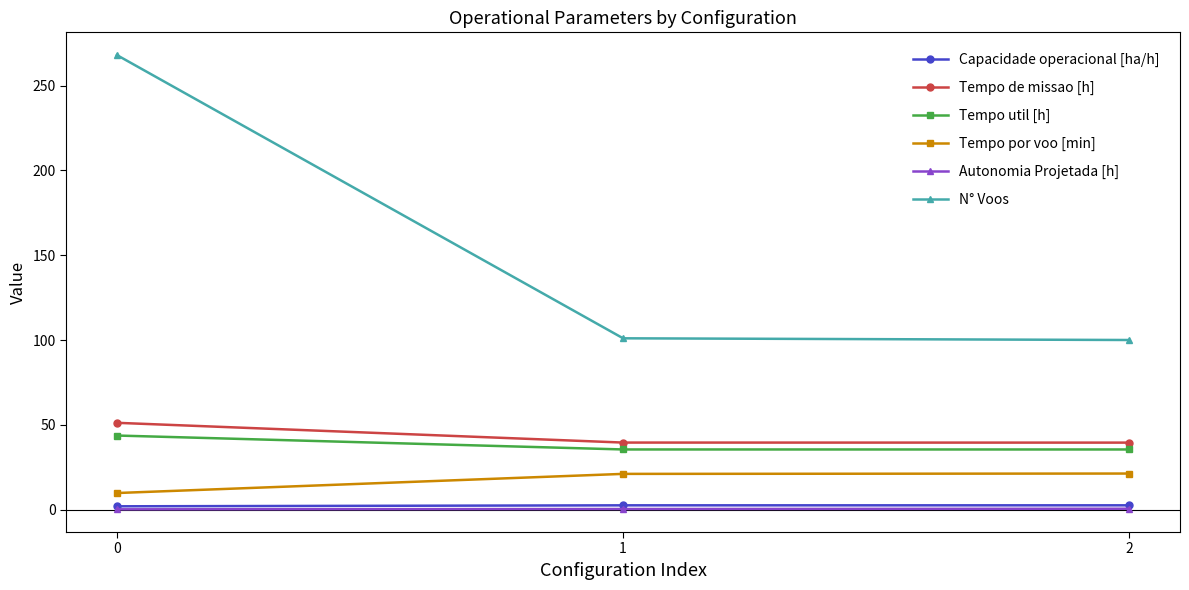

What is the maximum value shown in the chart?

268.0